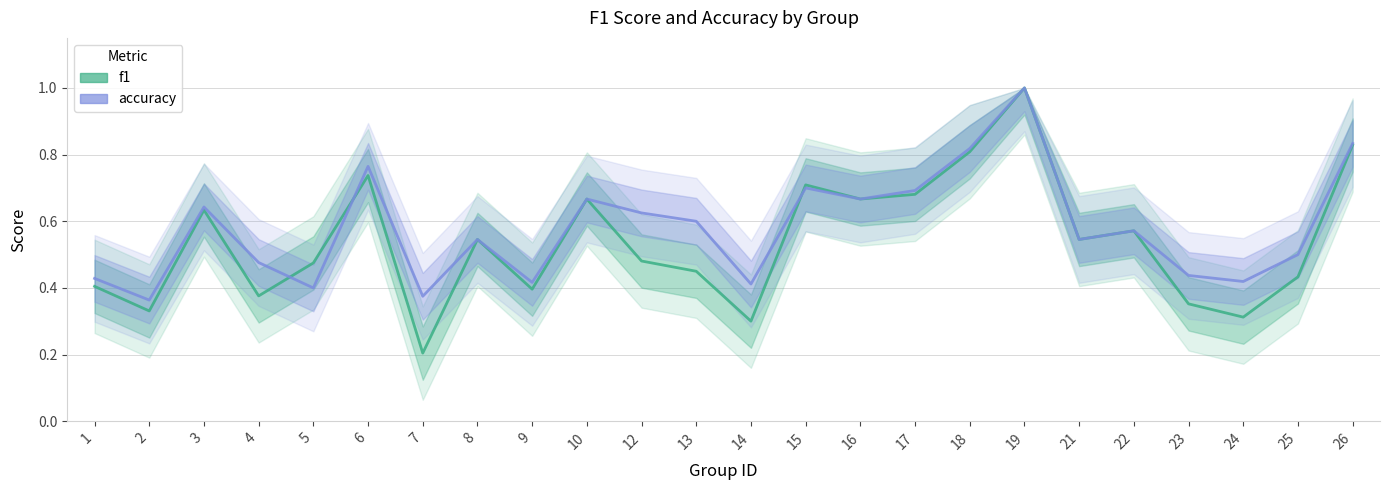

At how many categories does at least one series exceed 0?

24